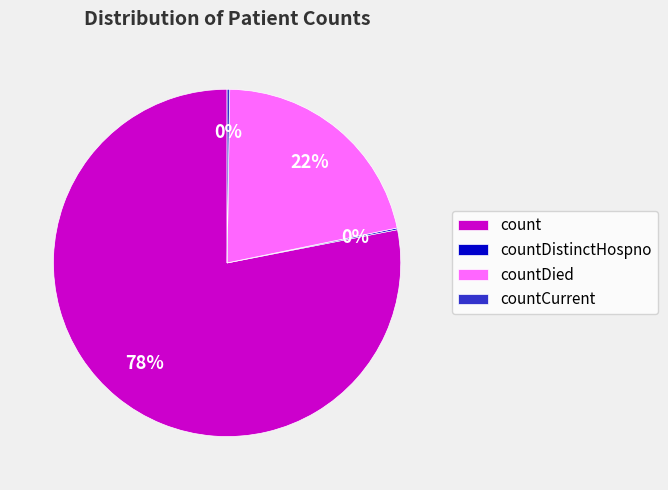

Is there any slice that represents more than half of the pie?

Yes